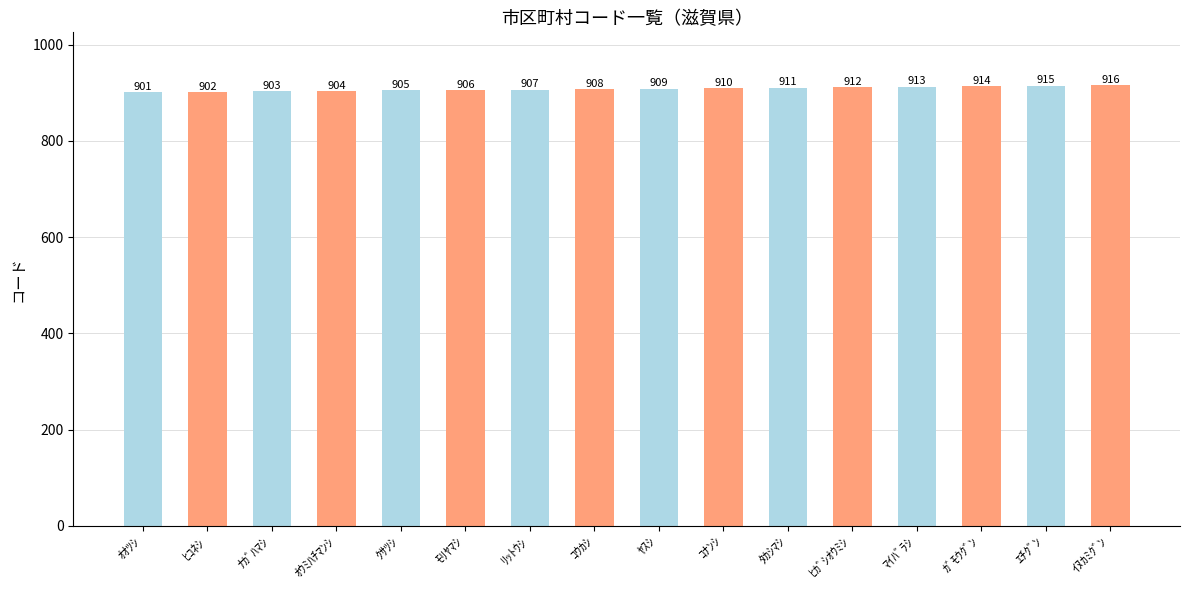

What is the minimum value shown in the chart?

901